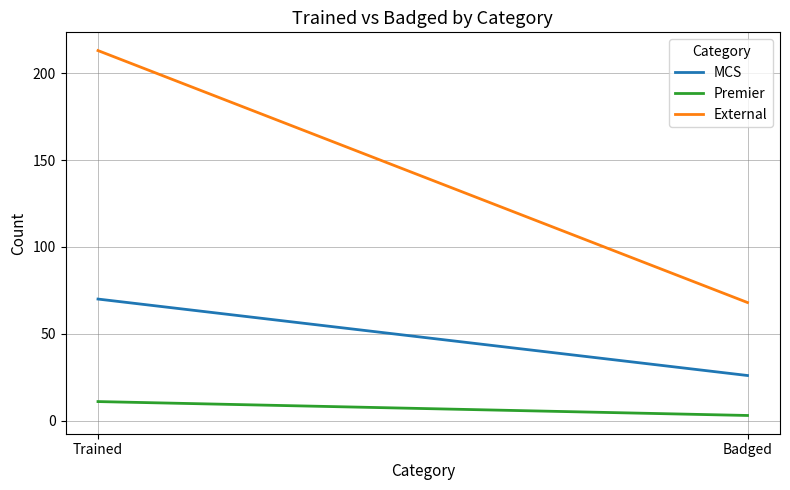

Reading left to right, extract all data points from this chart.

MCS: 70	26
Premier: 11	3
External: 213	68